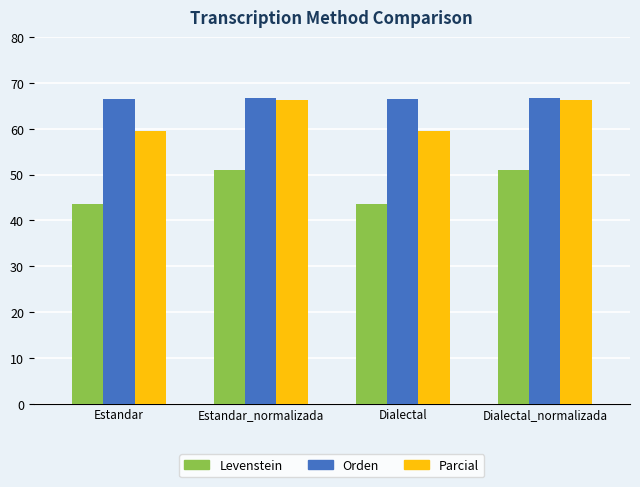

At how many categories does at least one series exceed 50?

4